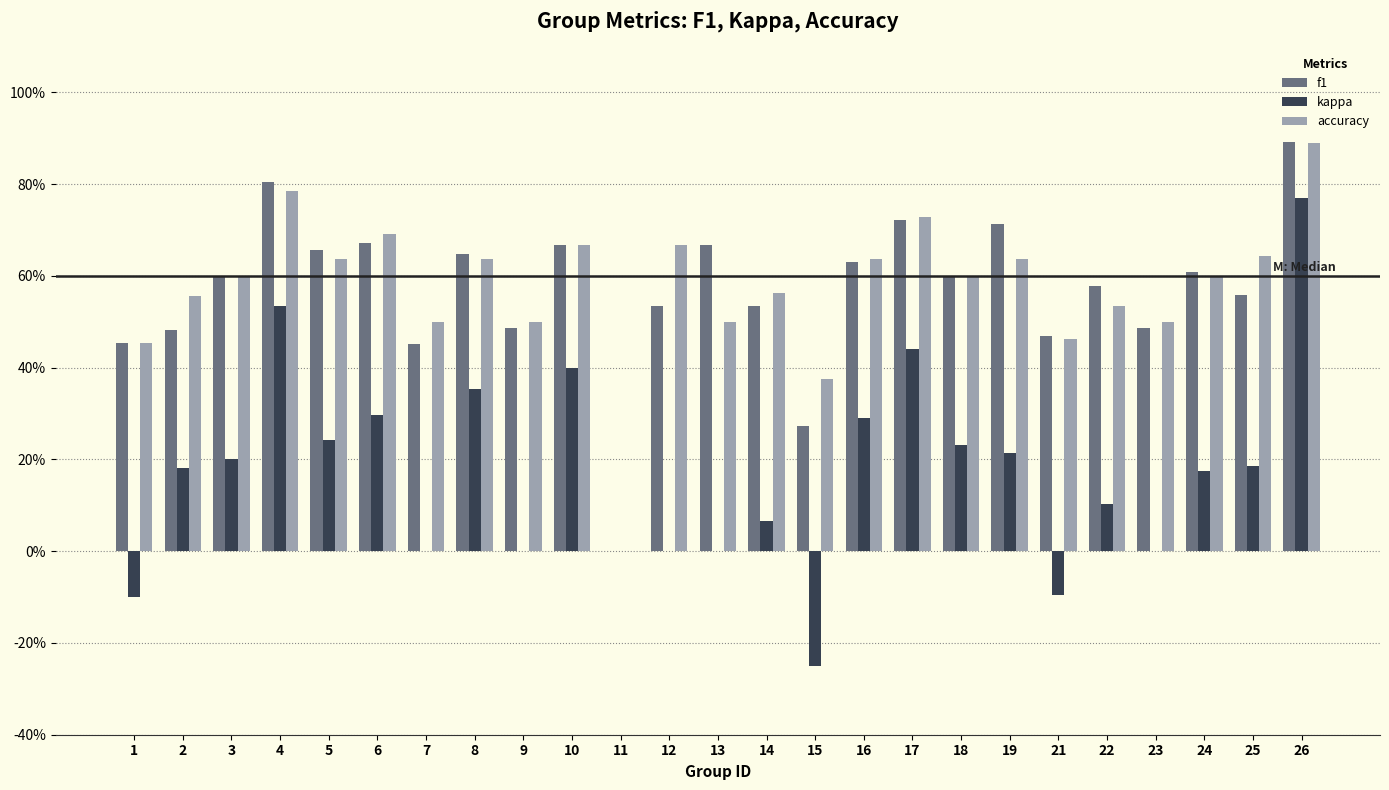

How many f1 values are between 0 and 1?

25